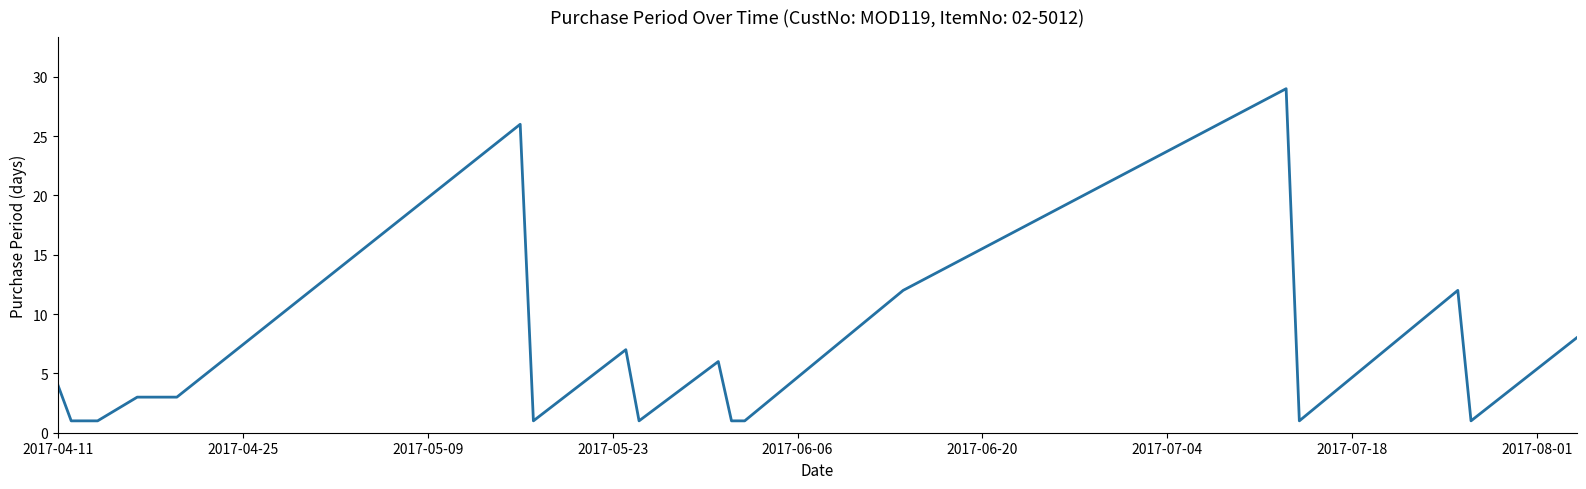

What is the greatest value displayed?

29